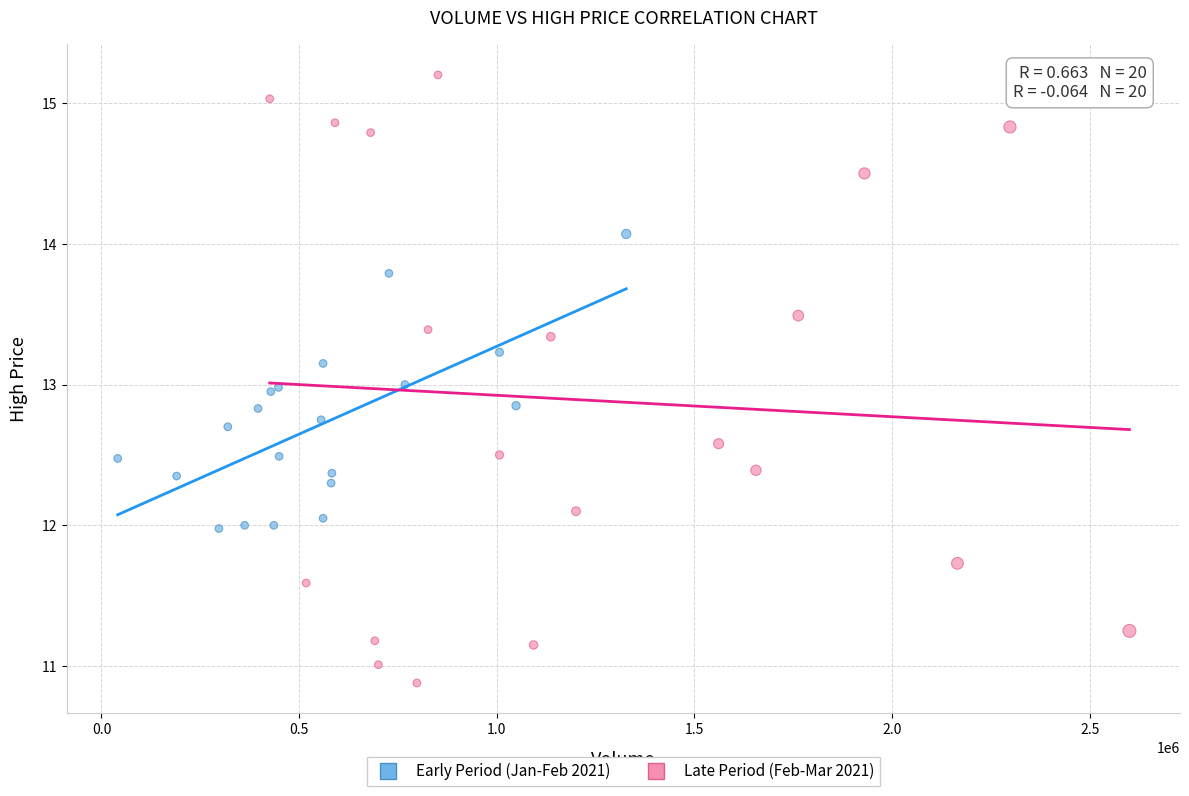

What are all the series names shown in the legend?

Early Period (Jan-Feb 2021), Late Period (Feb-Mar 2021)